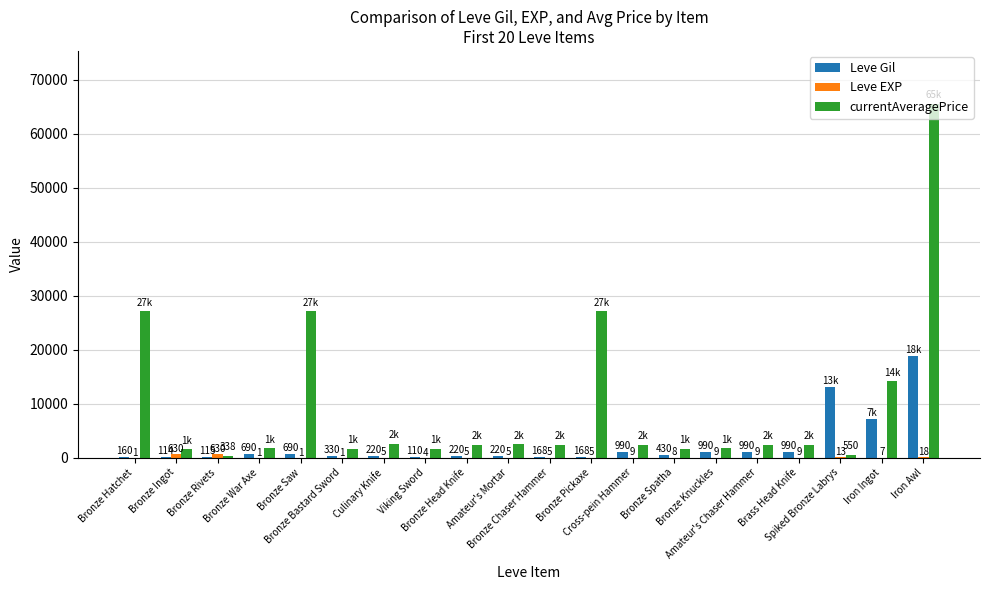

The currentAveragePrice series shows 1570 at Bronze Ingot. True or false?

True